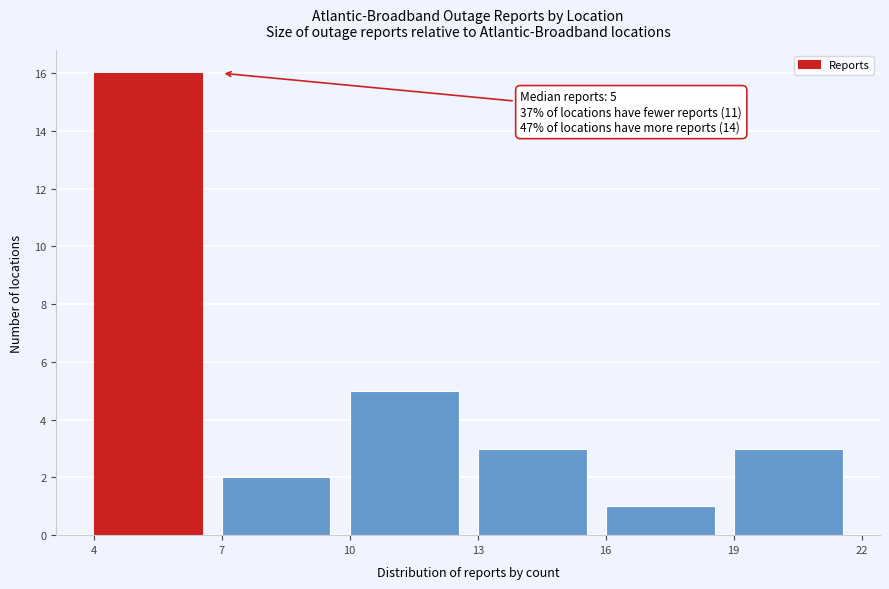

Over which range of the x-axis is the bar tallest?

4 to 7